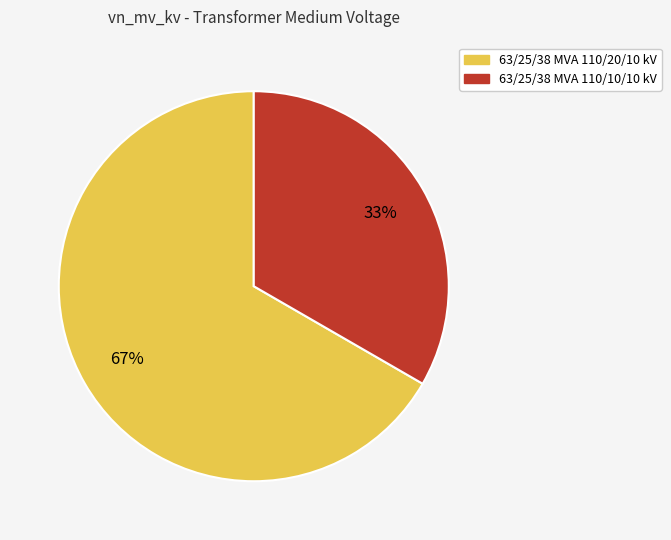

How many slices are in this pie chart?

2